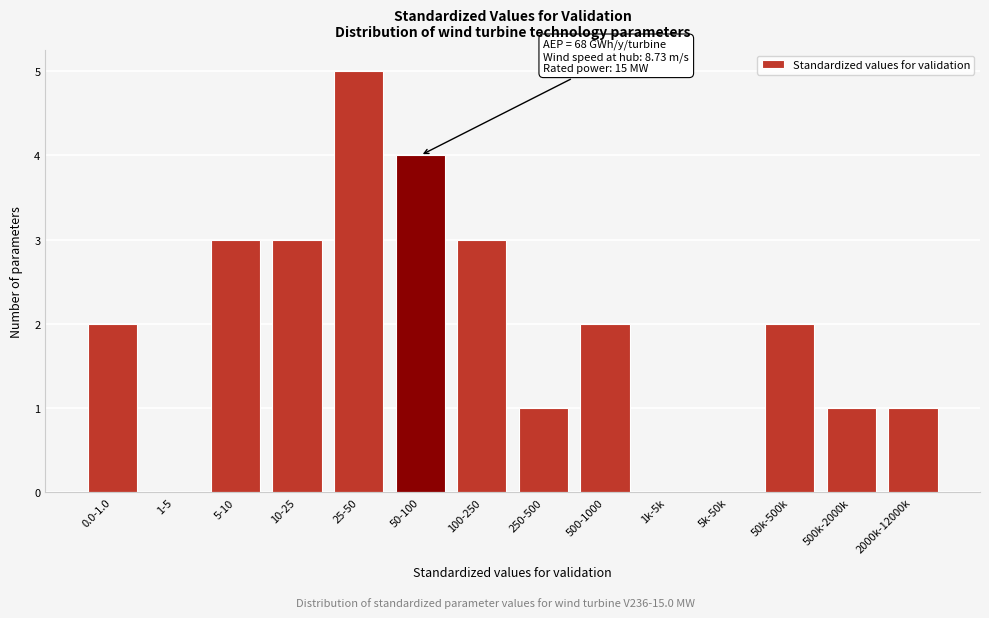

Reading left to right, what are all the values shown in this chart?

0.0-1.0=2	1-5=0	5-10=3	10-25=3	25-50=5	50-100=4	100-250=3	250-500=1	500-1000=2	1k-5k=0	5k-50k=0	50k-500k=2	500k-2000k=1	2000k-12000k=1